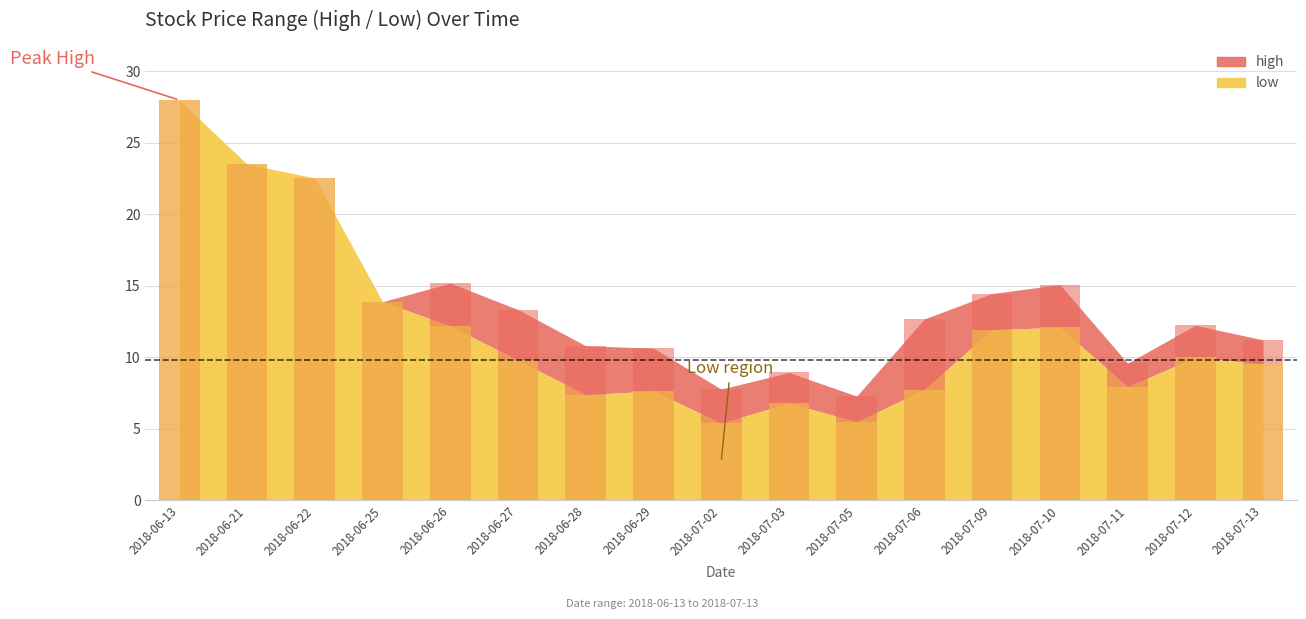

At which label does low reach its peak?

2018-06-13